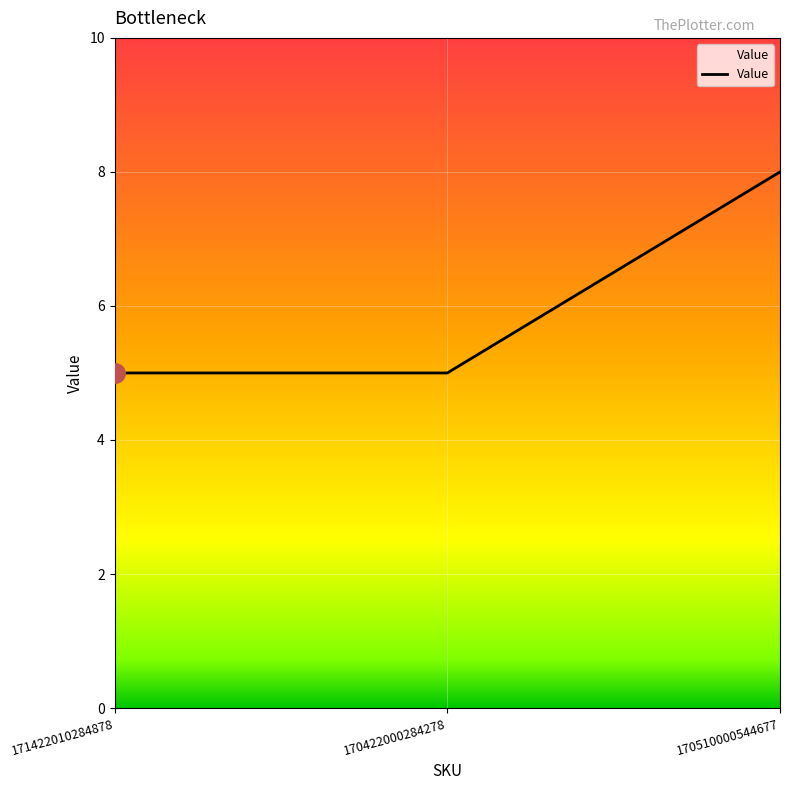

Reading right to left, what are all the values shown in this chart?

8	5	5